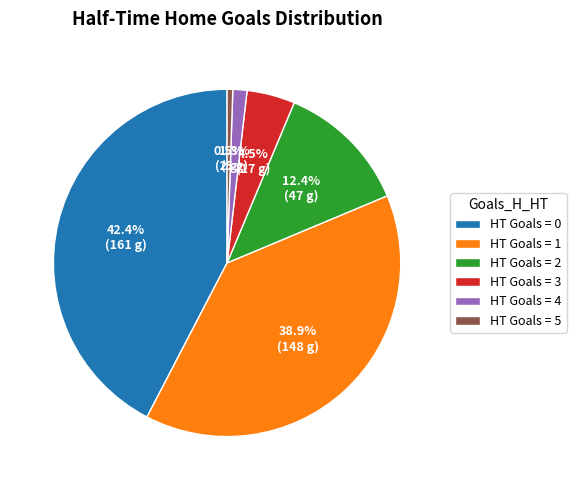

Does any single category account for the majority?

No